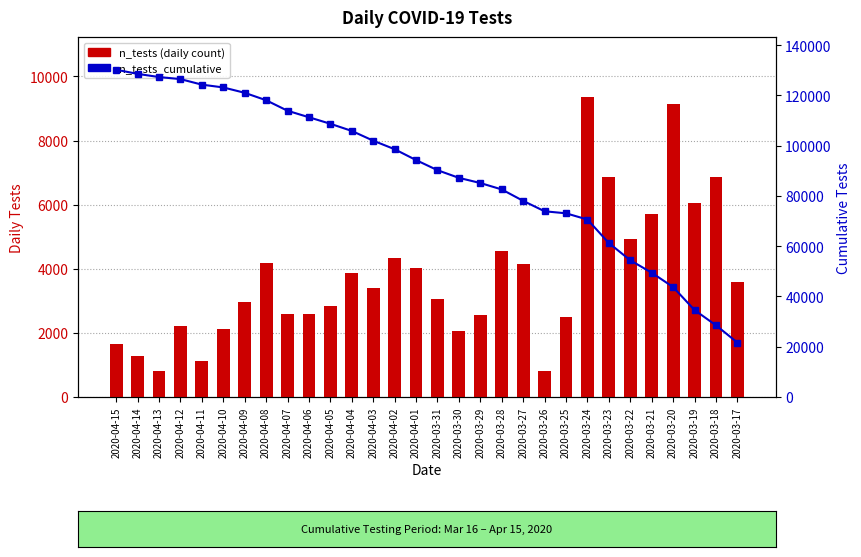

Is it true that n_tests_cumulative equals 139022 at 2020-03-31?

False